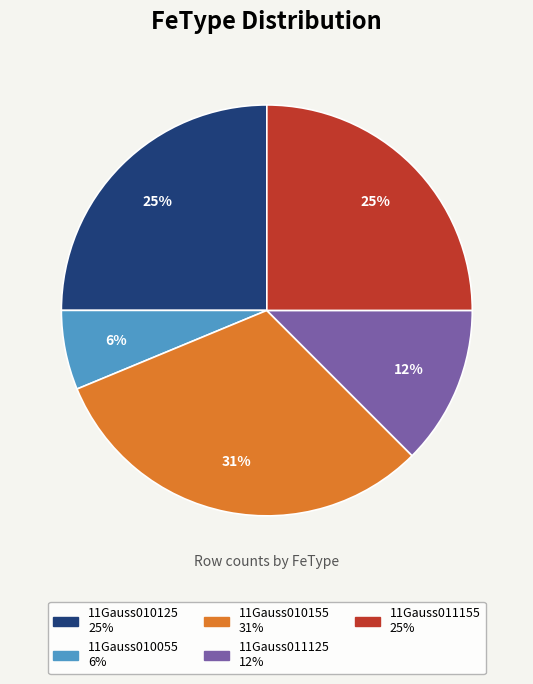

To the nearest percent, what percentage of the pie is 11Gauss010055?

6%